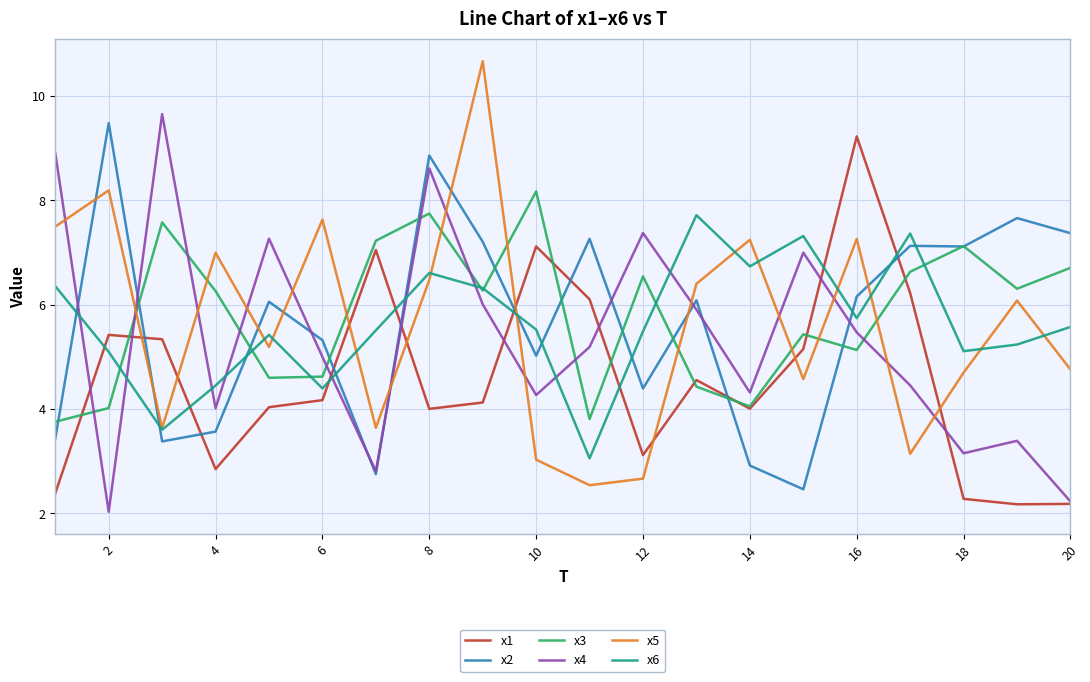

What is the greatest value displayed?

10.7